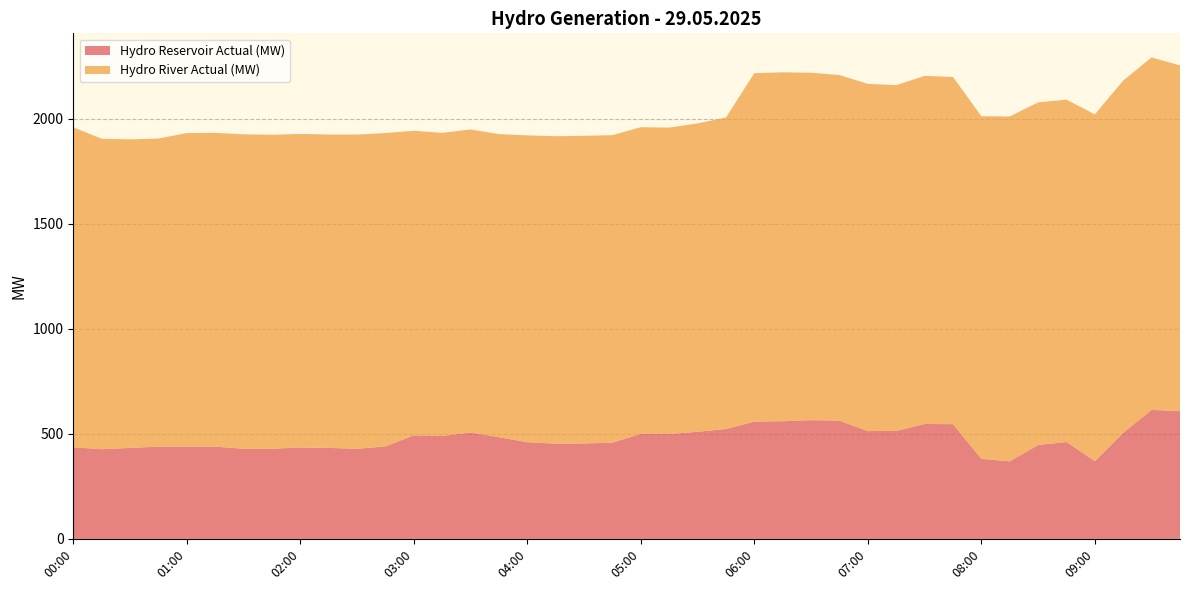

How many lines are shown in the chart?

2